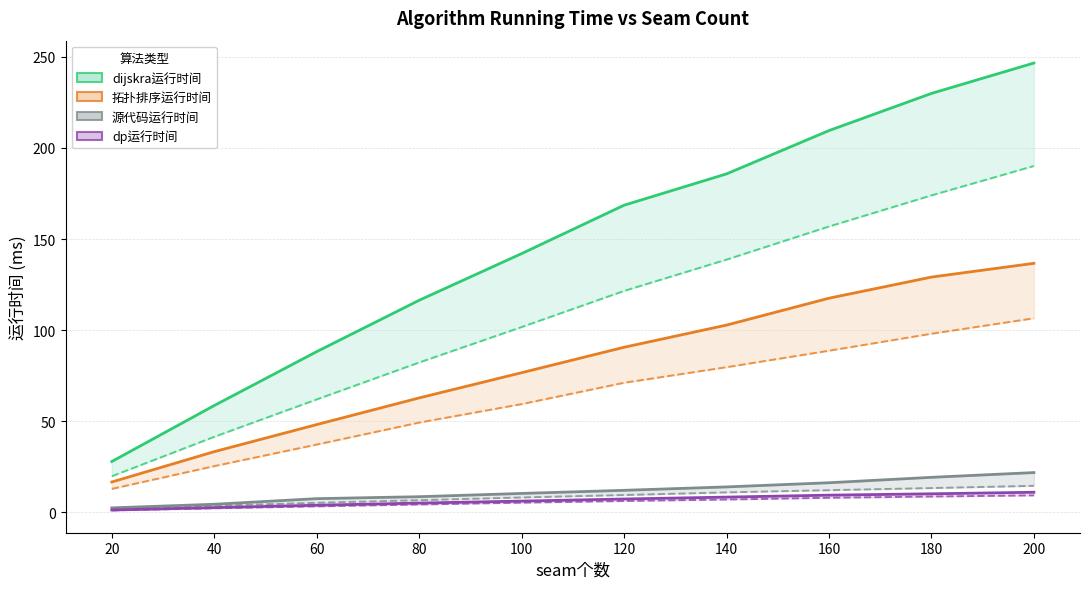

What is the difference between the maximum and minimum values in the 源代码运行时间 series?

19.4